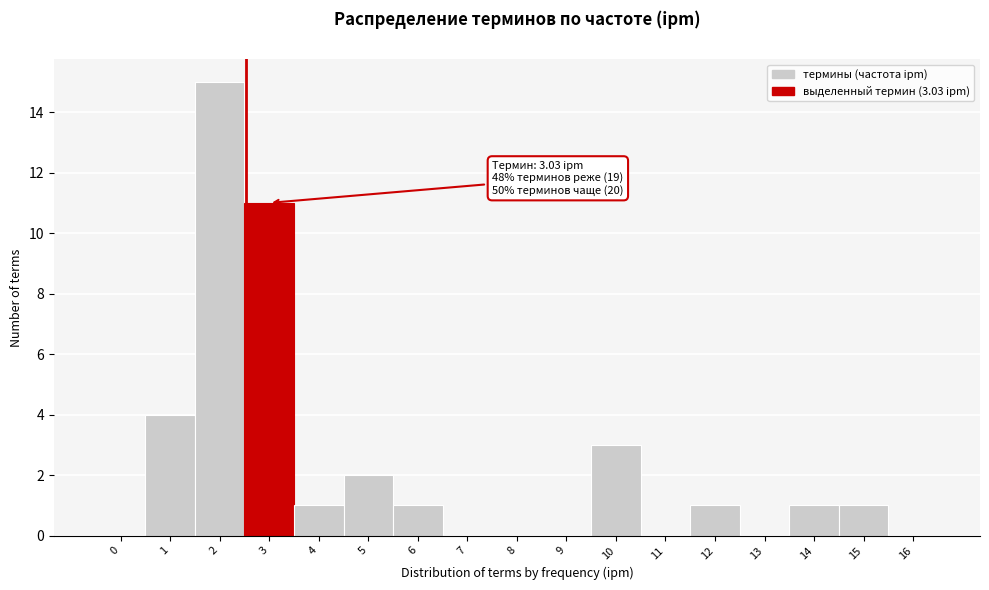

Reading left to right, list all the values displayed in this chart.

0=0	1=4	2=15	3=11	4=1	5=2	6=1	7=0	8=0	9=0	10=3	11=0	12=1	13=0	14=1	15=1	16=0